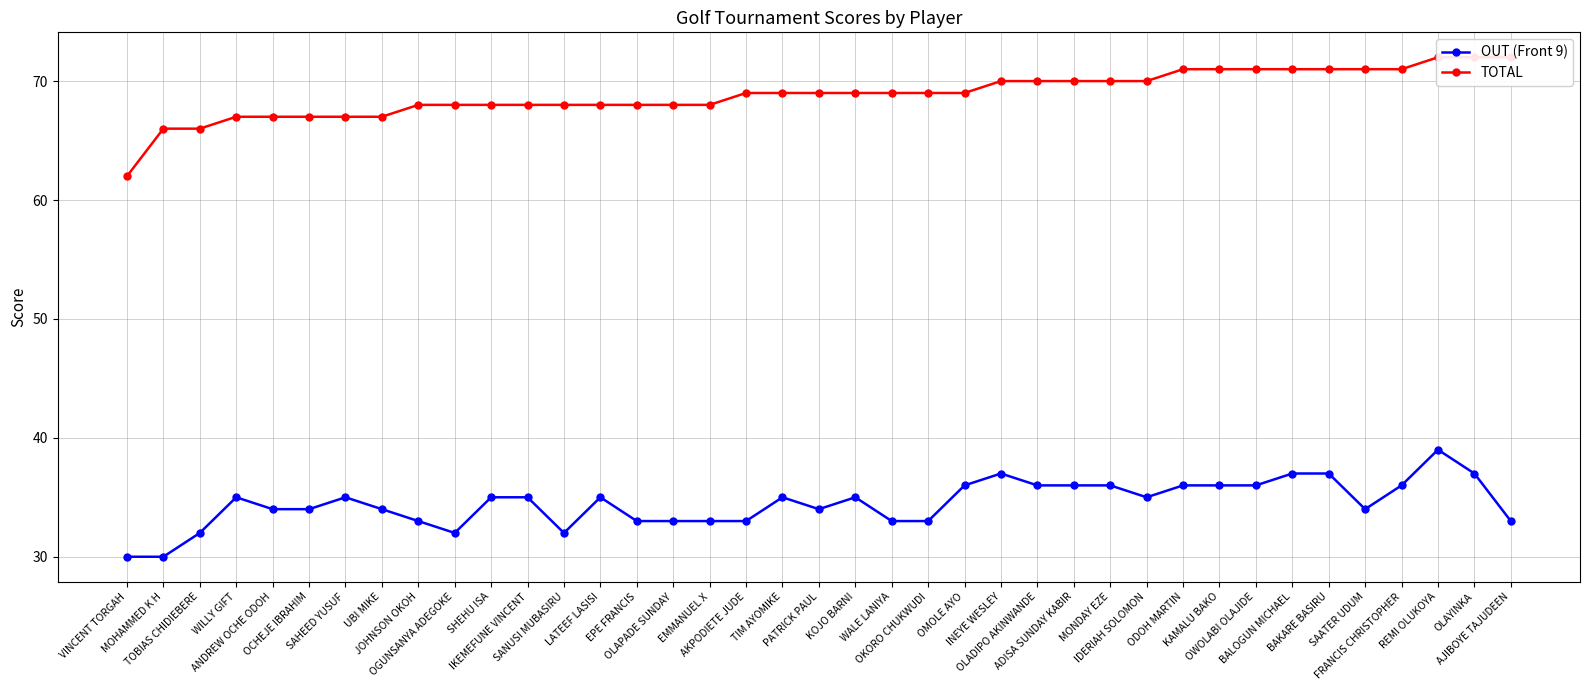

Reading left to right, extract all data points from this chart.

OUT (Front 9): 30	30	32	35	34	34	35	34	33	32	35	35	32	35	33	33	33	33	35	34	35	33	33	36	37	36	36	36	35	36	36	36	37	37	34	36	39	37	33
TOTAL: 62	66	66	67	67	67	67	67	68	68	68	68	68	68	68	68	68	69	69	69	69	69	69	69	70	70	70	70	70	71	71	71	71	71	71	71	72	72	72